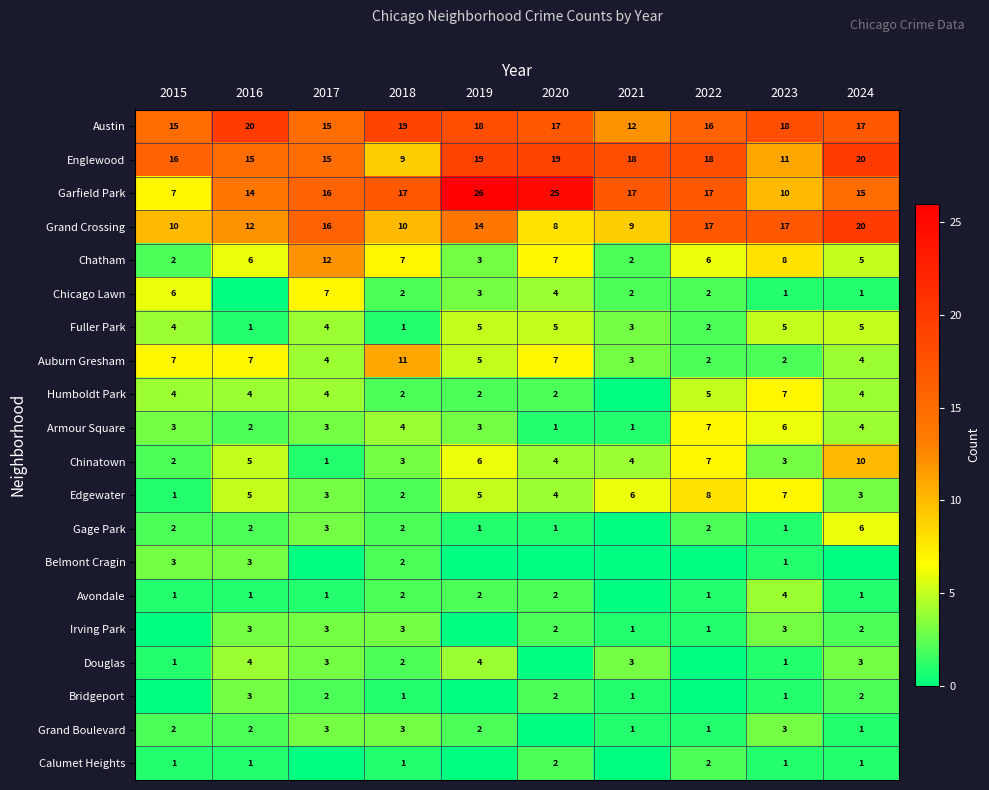

What is the highest value of the Garfield Park series?

26